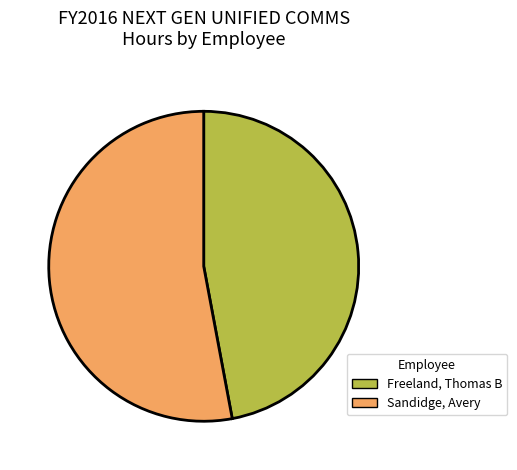

Which category has the smallest portion of the pie?

Freeland, Thomas B